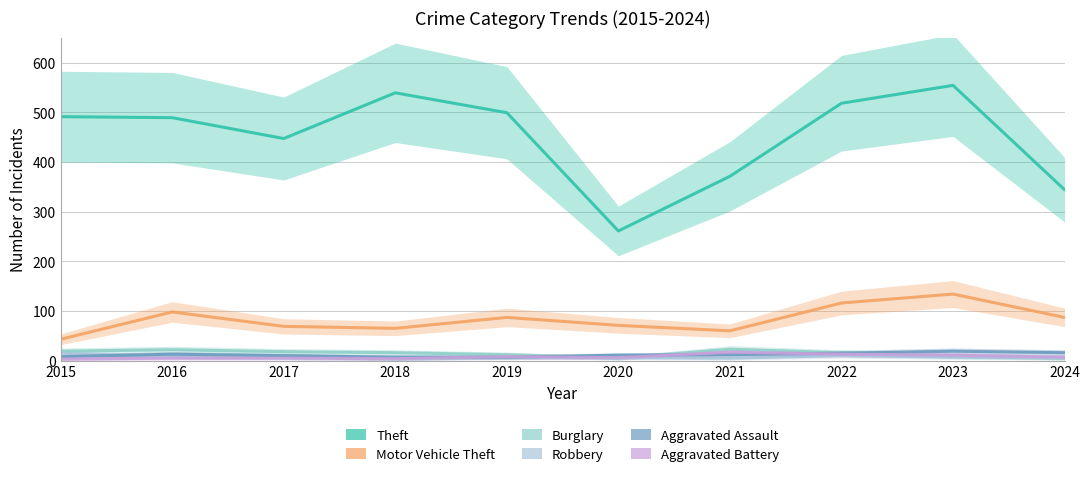

How many data points in Theft are above 491?

4